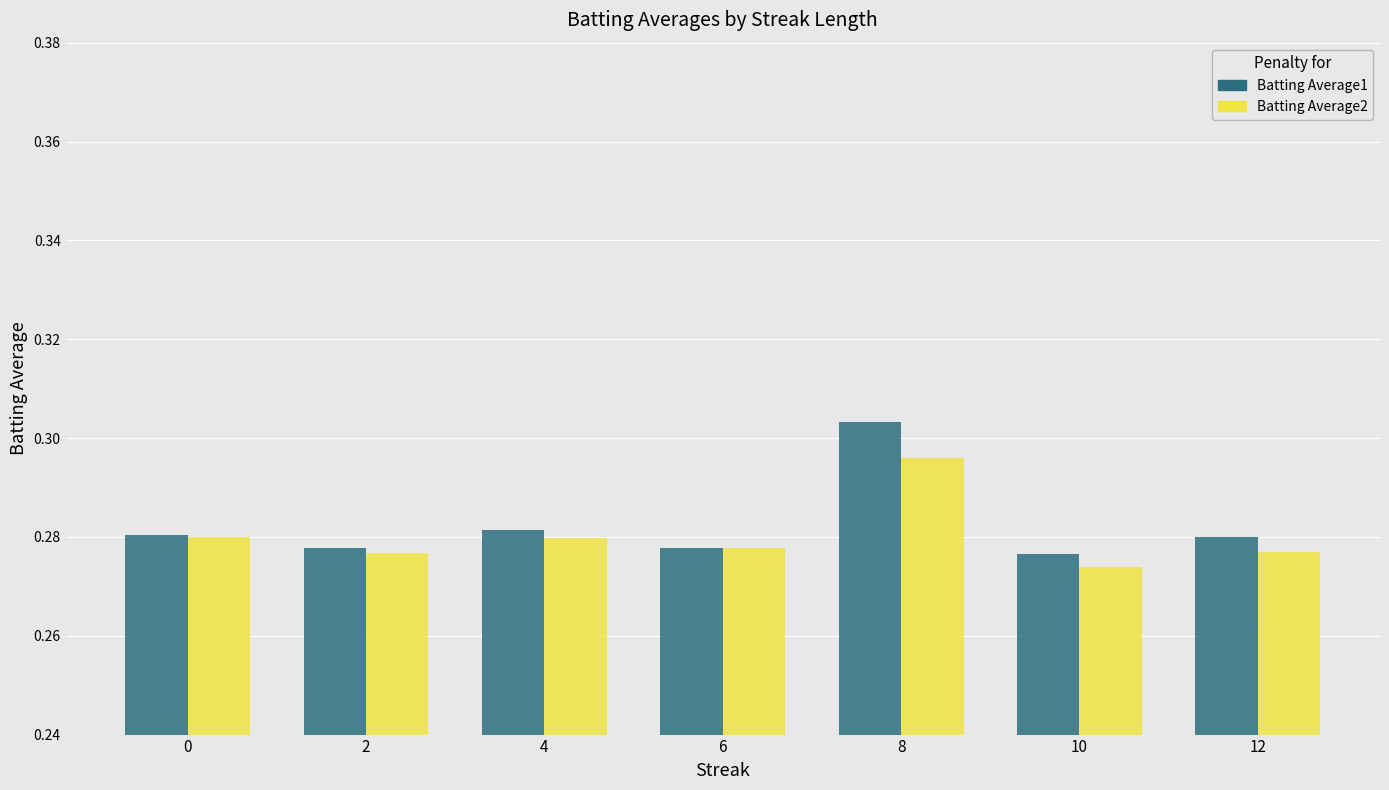

How many Batting Average2 values are between 0 and 1?

7